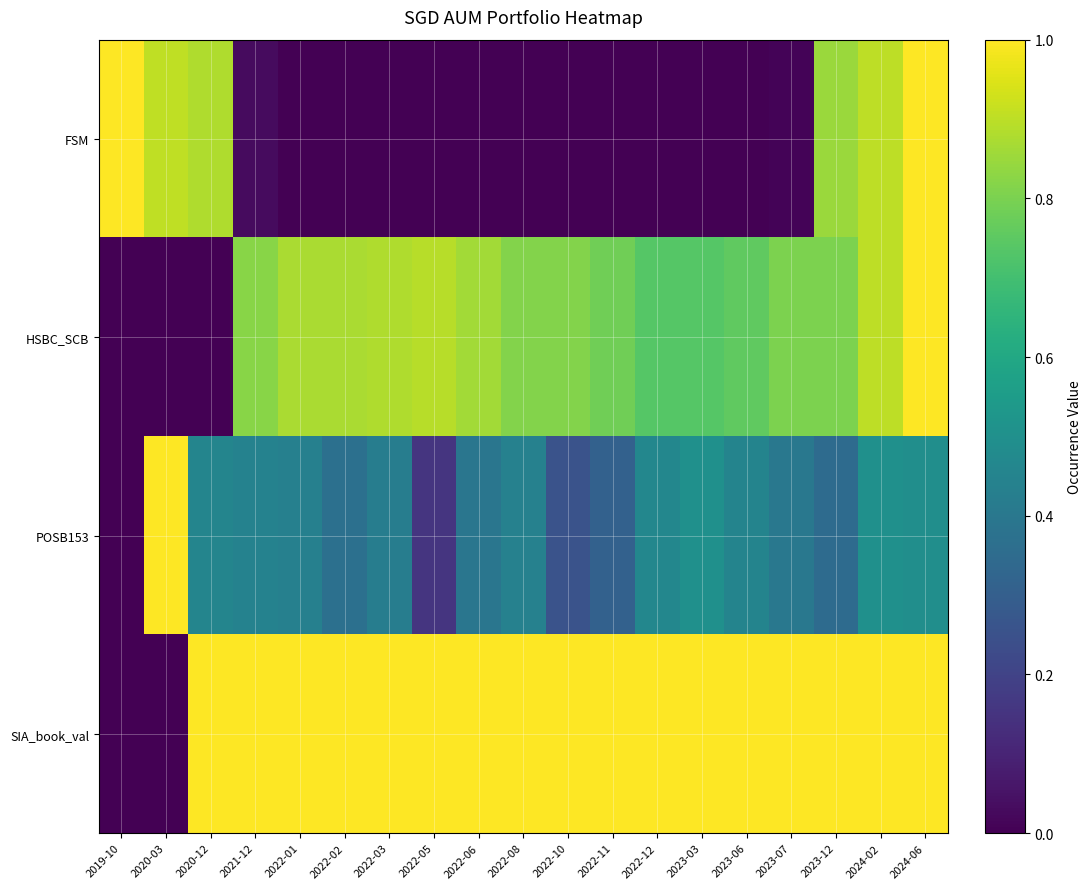

Reading left to right, what are all the values shown in this chart?

FSM: 2019-10=1.0	2020-03=0.9	2020-12=0.9	2021-12=0.0	2022-01=0.0	2022-02=0.0	2022-03=0.0	2022-05=0.0	2022-06=0.0	2022-08=0.0	2022-10=0.0	2022-11=0.0	2022-12=0.0	2023-03=0.0	2023-06=0.0	2023-07=0.0	2023-12=0.8	2024-02=0.9	2024-06=1.0
HSBC_SCB: 2019-10=0.0	2020-03=0.0	2020-12=0.0	2021-12=0.8	2022-01=0.9	2022-02=0.9	2022-03=0.9	2022-05=0.9	2022-06=0.9	2022-08=0.8	2022-10=0.8	2022-11=0.8	2022-12=0.7	2023-03=0.7	2023-06=0.8	2023-07=0.8	2023-12=0.8	2024-02=0.9	2024-06=1.0
POSB153: 2019-10=0.0	2020-03=1.0	2020-12=0.5	2021-12=0.4	2022-01=0.4	2022-02=0.4	2022-03=0.4	2022-05=0.2	2022-06=0.4	2022-08=0.4	2022-10=0.3	2022-11=0.3	2022-12=0.5	2023-03=0.5	2023-06=0.5	2023-07=0.4	2023-12=0.3	2024-02=0.5	2024-06=0.5
SIA_book_val: 2019-10=0.0	2020-03=0.0	2020-12=1.0	2021-12=1.0	2022-01=1.0	2022-02=1.0	2022-03=1.0	2022-05=1.0	2022-06=1.0	2022-08=1.0	2022-10=1.0	2022-11=1.0	2022-12=1.0	2023-03=1.0	2023-06=1.0	2023-07=1.0	2023-12=1.0	2024-02=1.0	2024-06=1.0